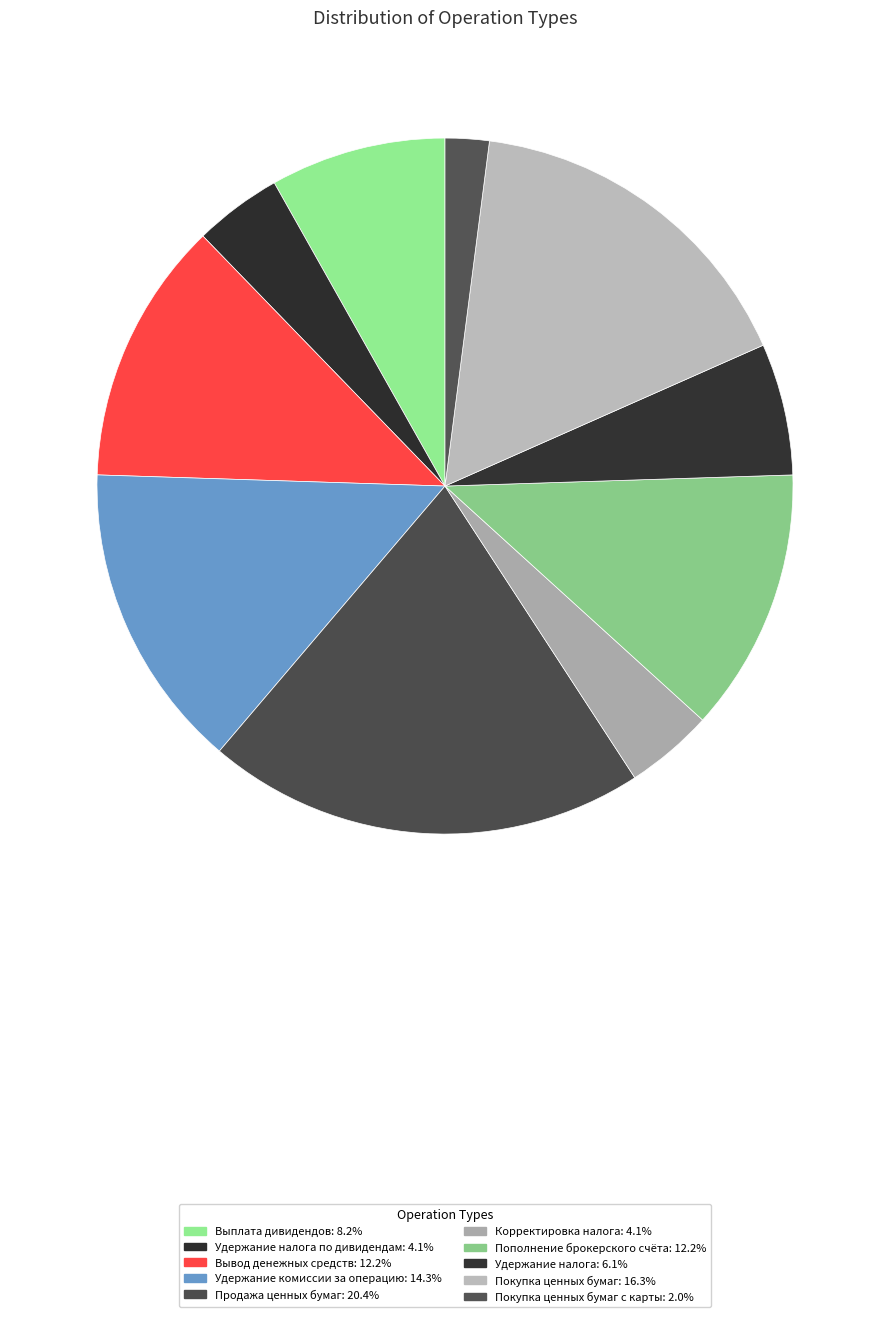

Count the number of slices in the pie.

10